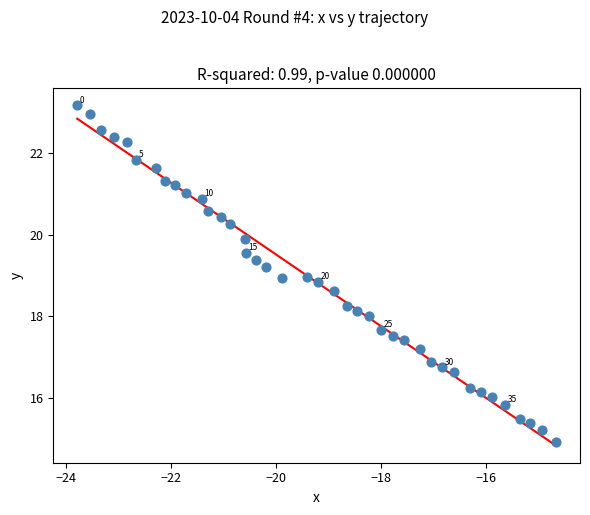

What is the range of Y values (max minus min)?

8.3